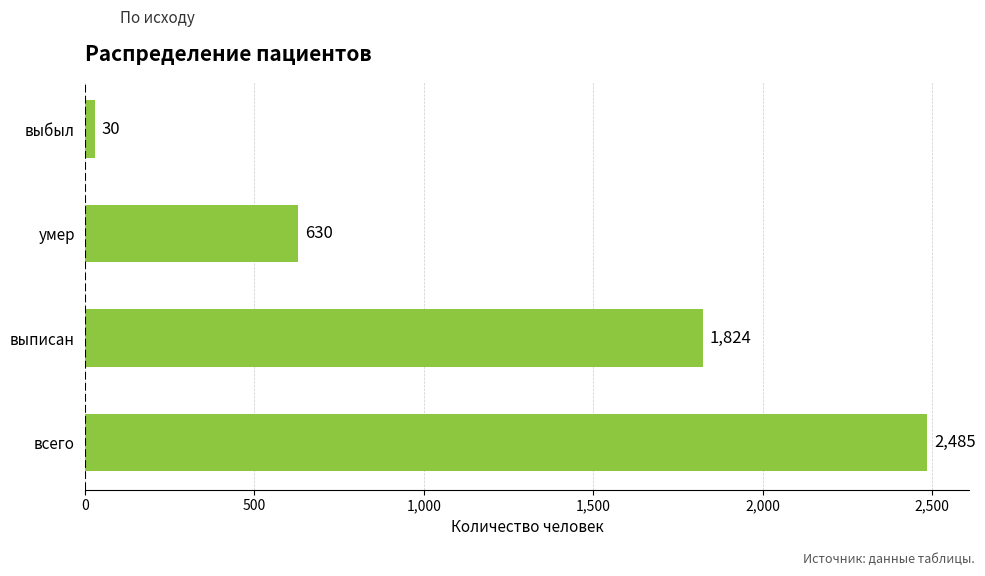

What is the difference between the second highest and second lowest values?

1194